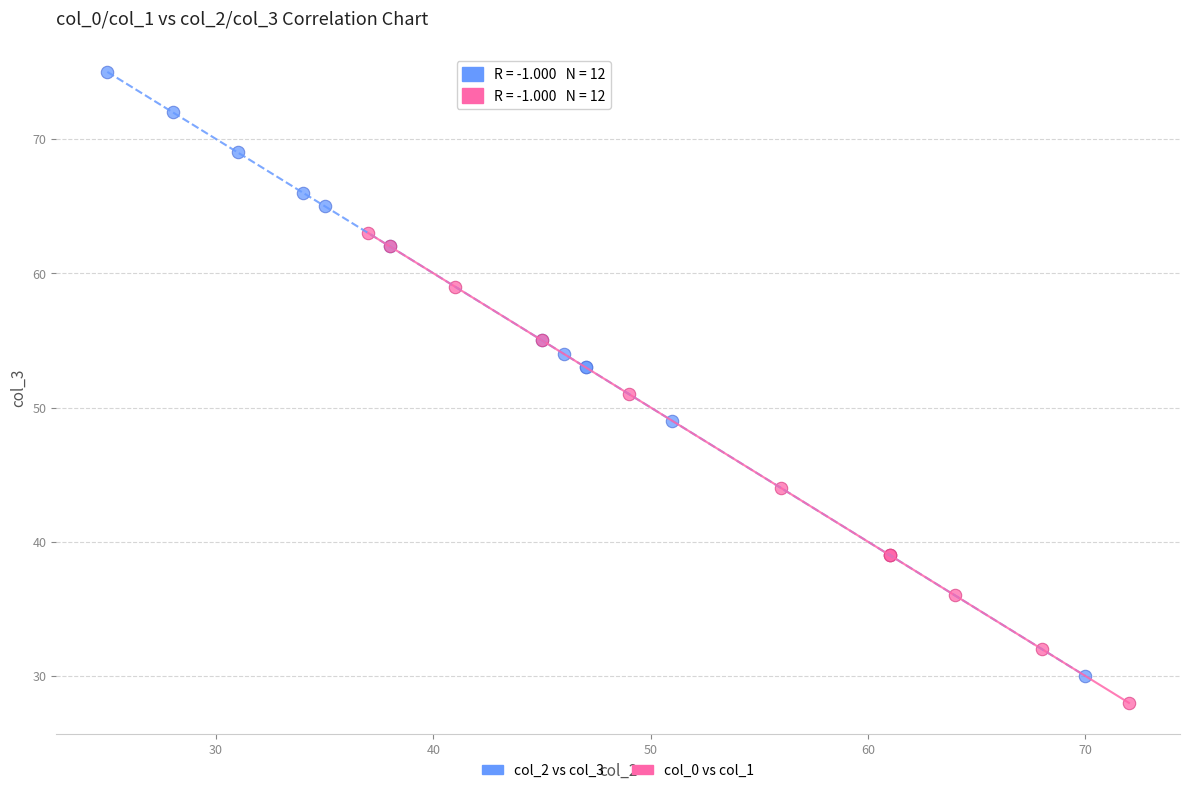

What are all the series names shown in the legend?

col_2 vs col_3, col_0 vs col_1